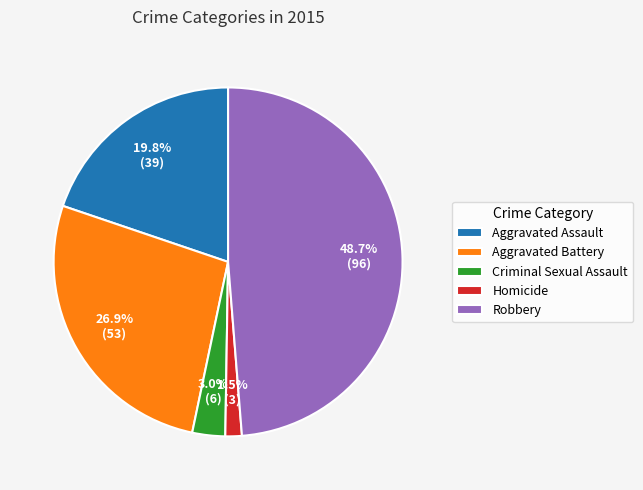

Is Aggravated Battery the majority of the pie?

No